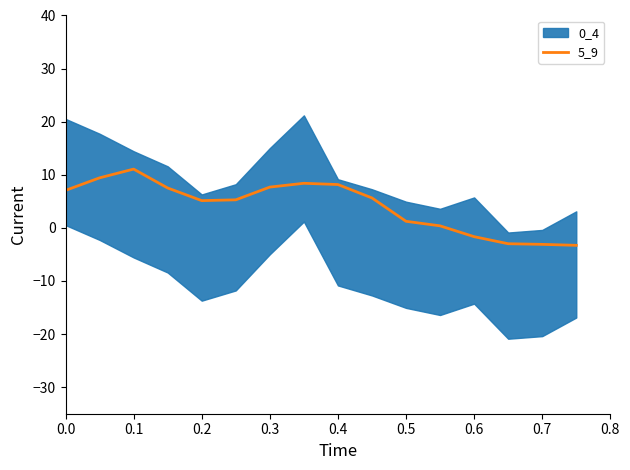

The value of 5_9 at 0.0 is 10.1. True or false?

False